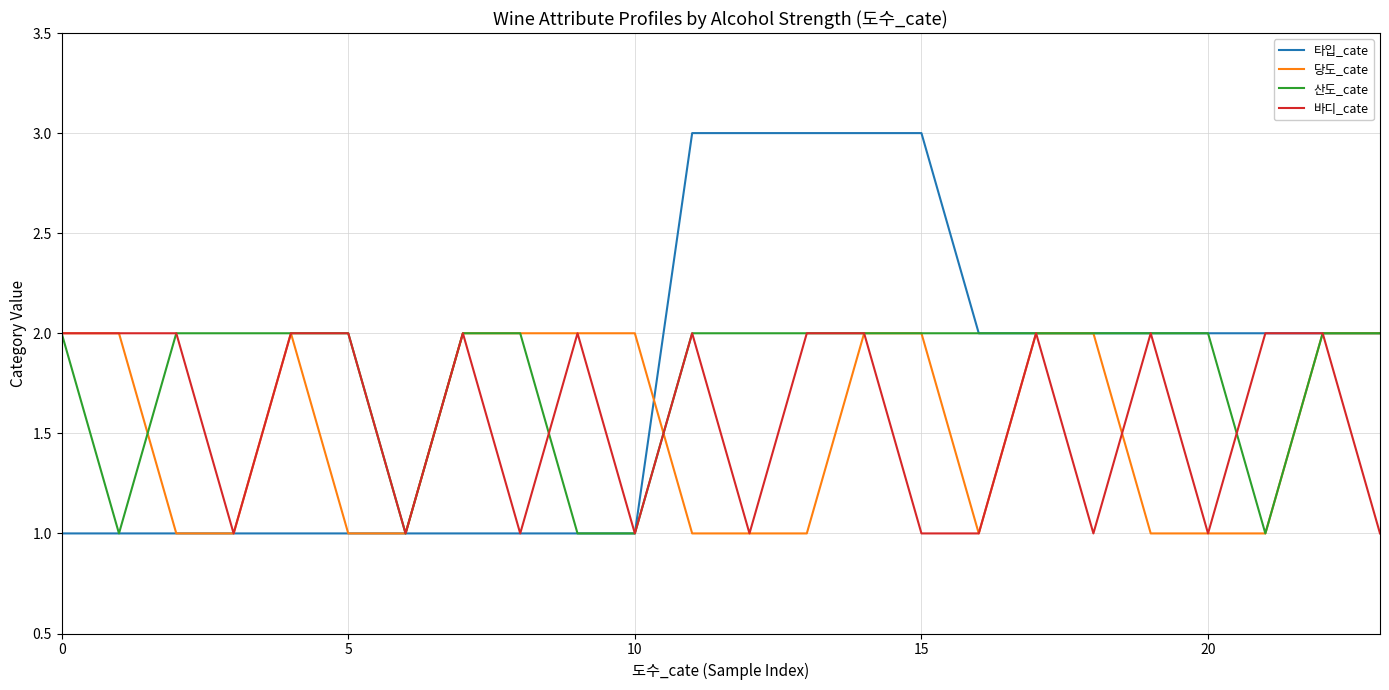

Which series has the widest spread of values?

타입_cate